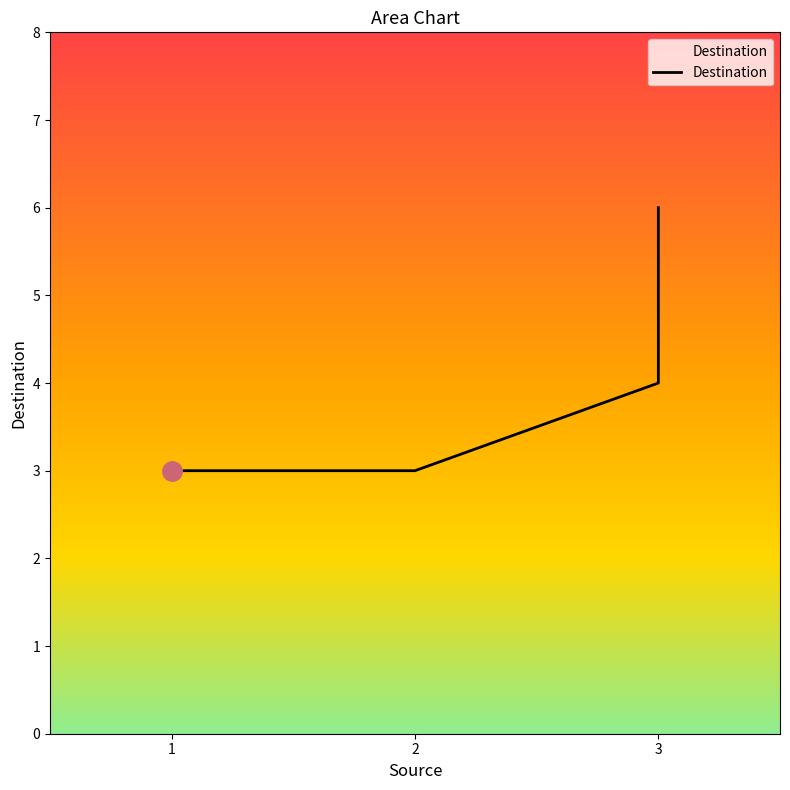

Count the number of data series in this chart.

1